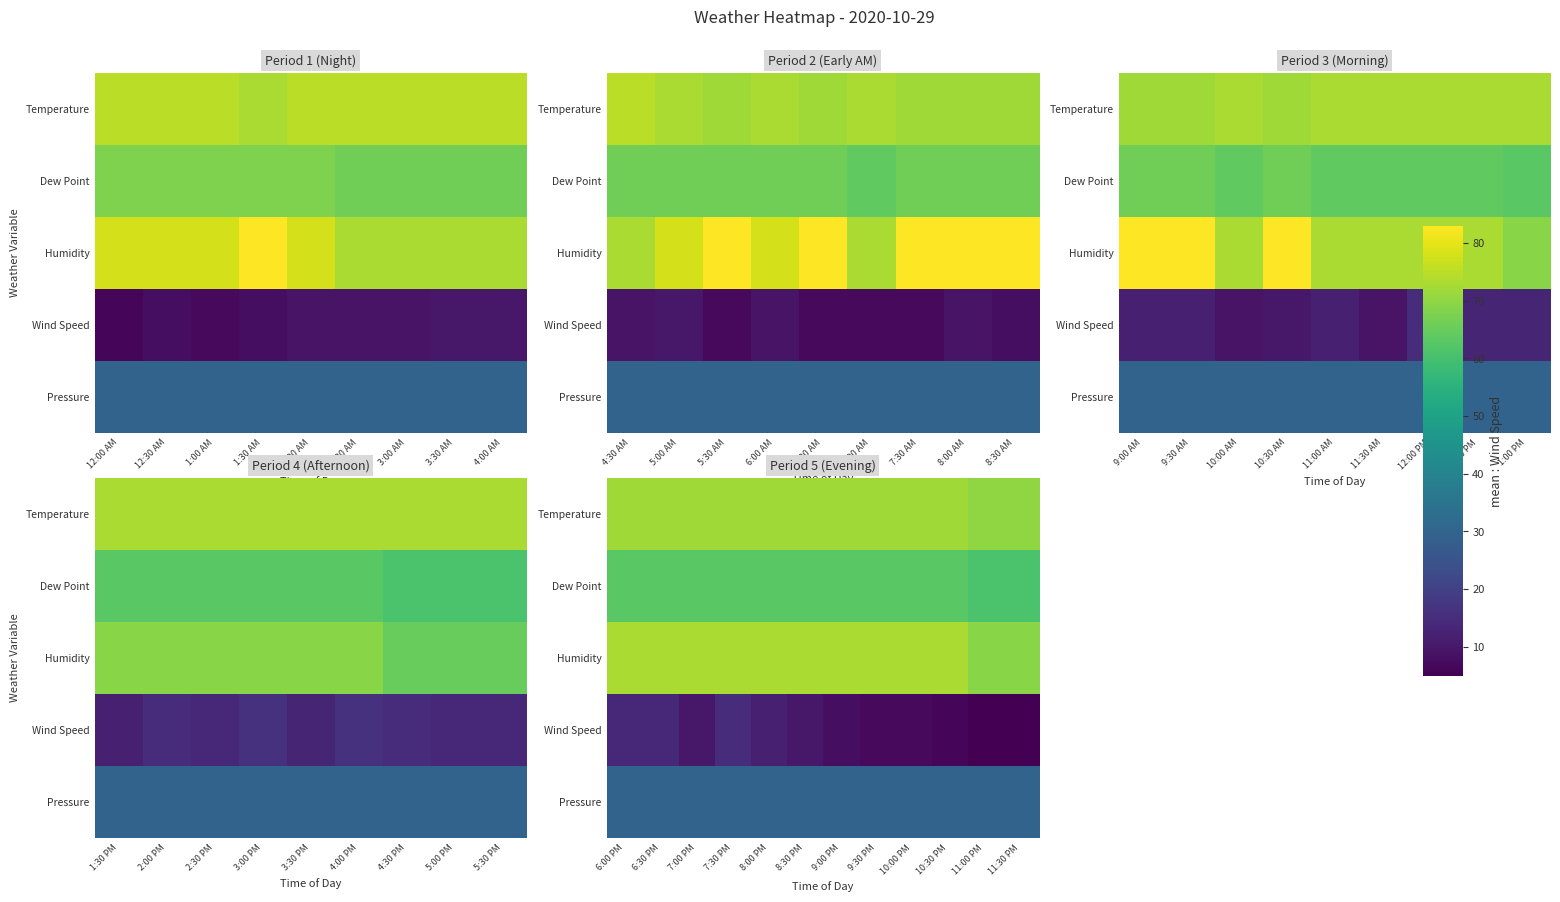

What is the difference between the highest and lowest values at 11:00 PM?

65.0